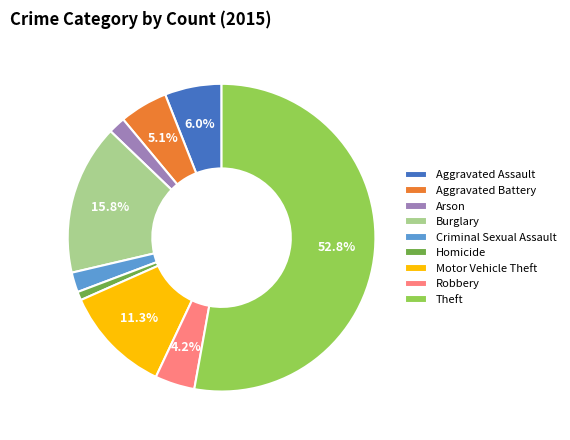

To the nearest percent, what is the combined percentage of Arson and Aggravated Assault?

8%